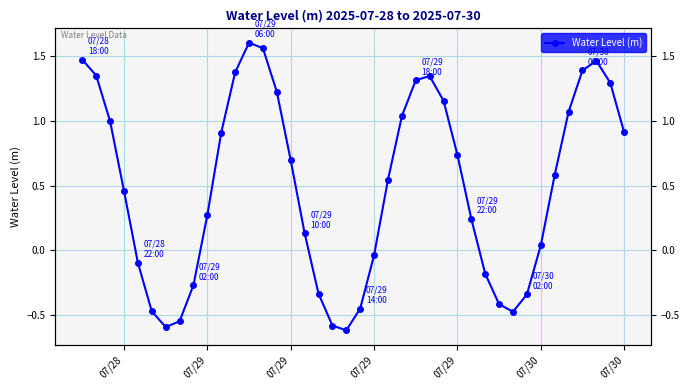

Reading left to right, transcribe all the data shown in this chart.

1.5	1.4	1.0	0.5	-0.1	-0.5	-0.6	-0.5	-0.3	0.3	0.9	1.4	1.6	1.6	1.2	0.7	0.1	-0.3	-0.6	-0.6	-0.4	-0.0	0.5	1.0	1.3	1.3	1.2	0.7	0.2	-0.2	-0.4	-0.5	-0.3	0.0	0.6	1.1	1.4	1.5	1.3	0.9